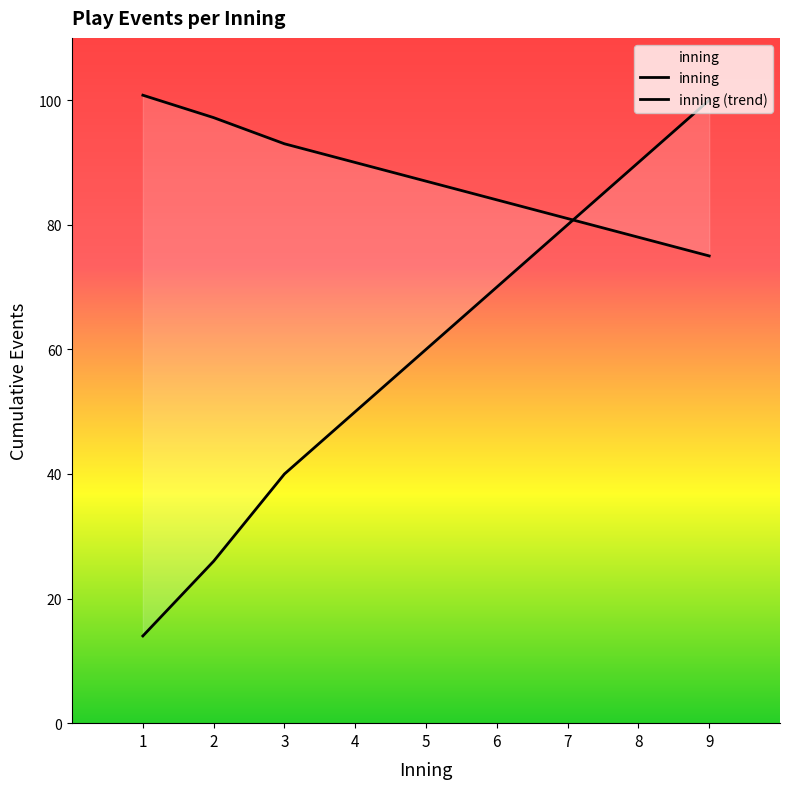

Which series has the largest range (max minus min)?

inning